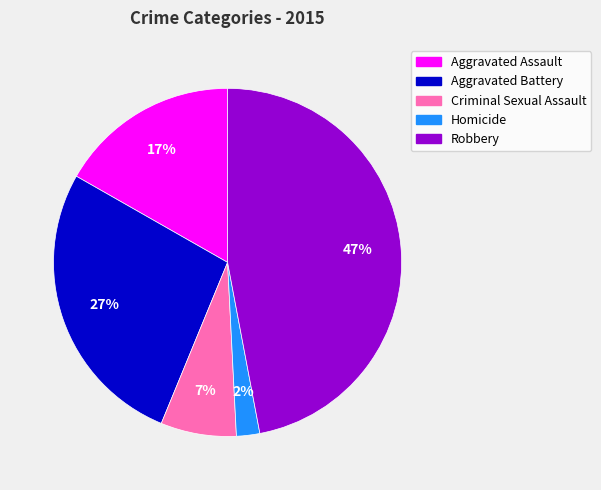

Combined, do Homicide and Criminal Sexual Assault account for over 50%?

No